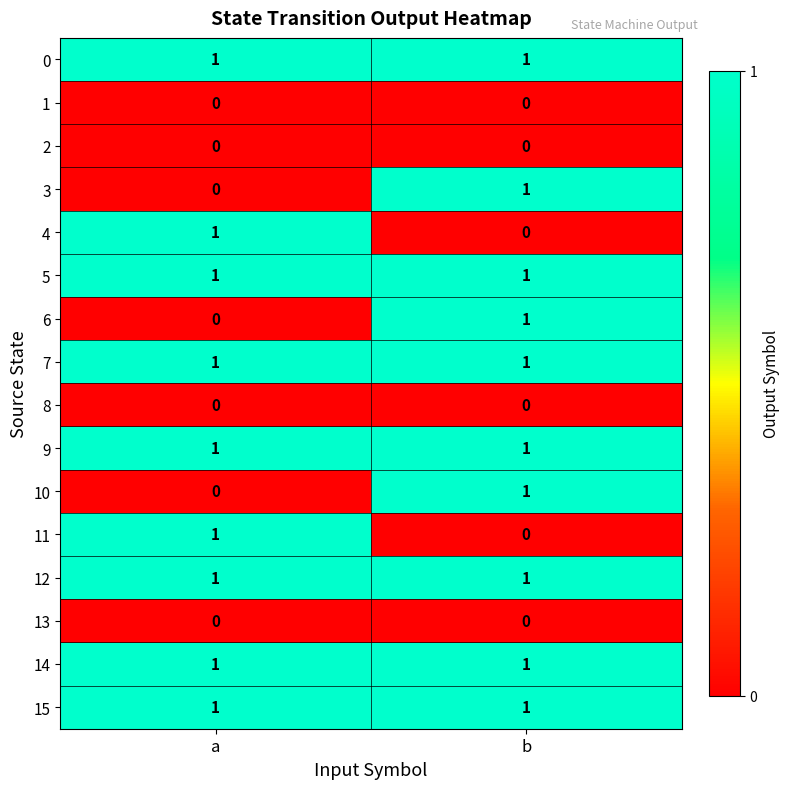

At which label is 3 closest to 0?

a